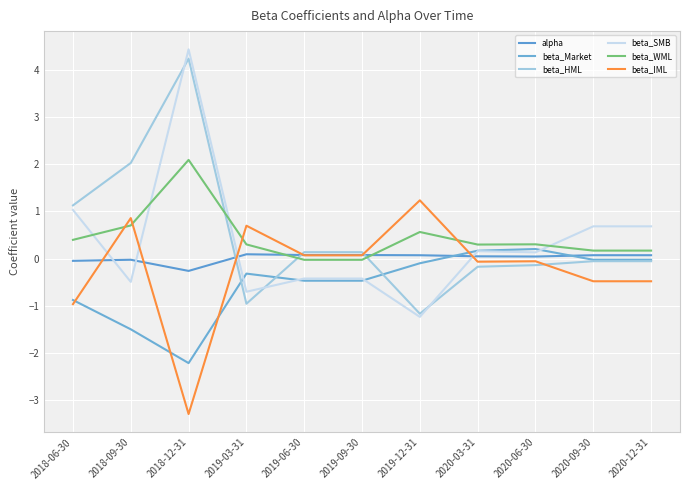

What is the minimum value for beta_IML?

-3.3